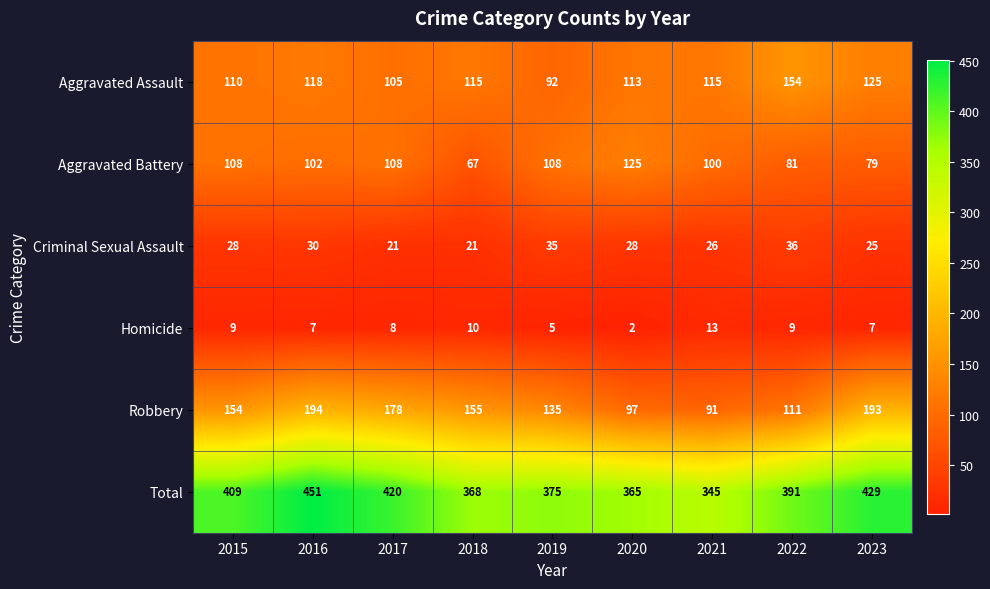

What is the approximate value of Criminal Sexual Assault at 2017, to the nearest 10?

20